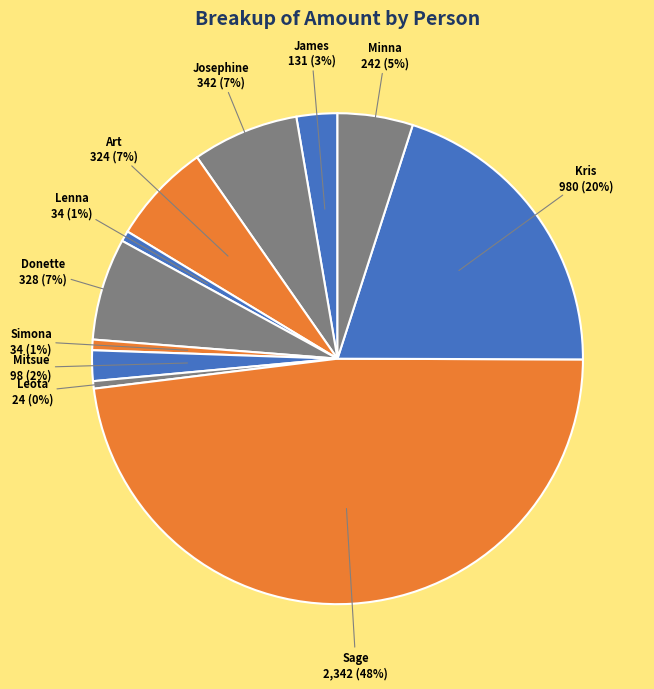

Is there a majority slice in this chart?

No